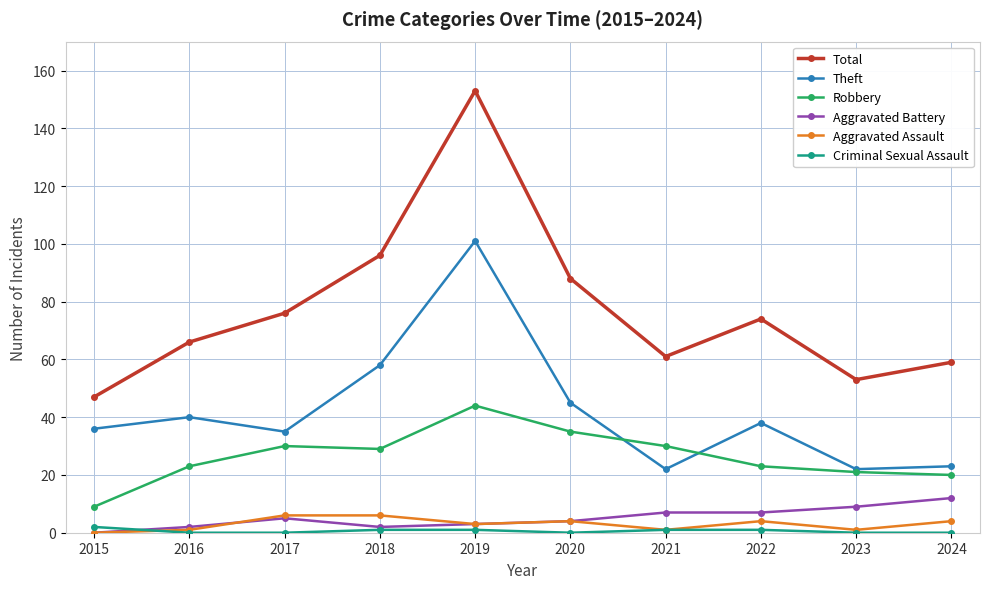

What is the sum of the Total values at 2019 and 2015?

200